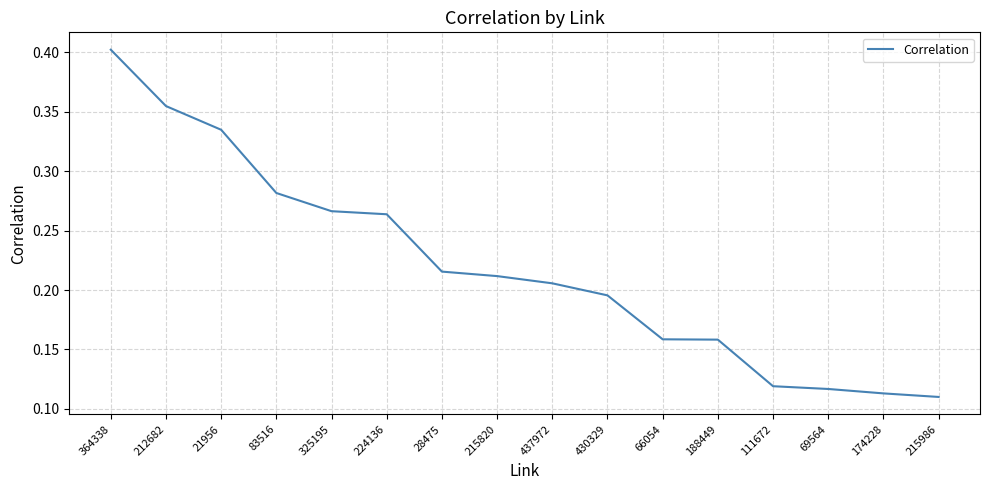

Which has a higher value, 21956 or 325195?

21956